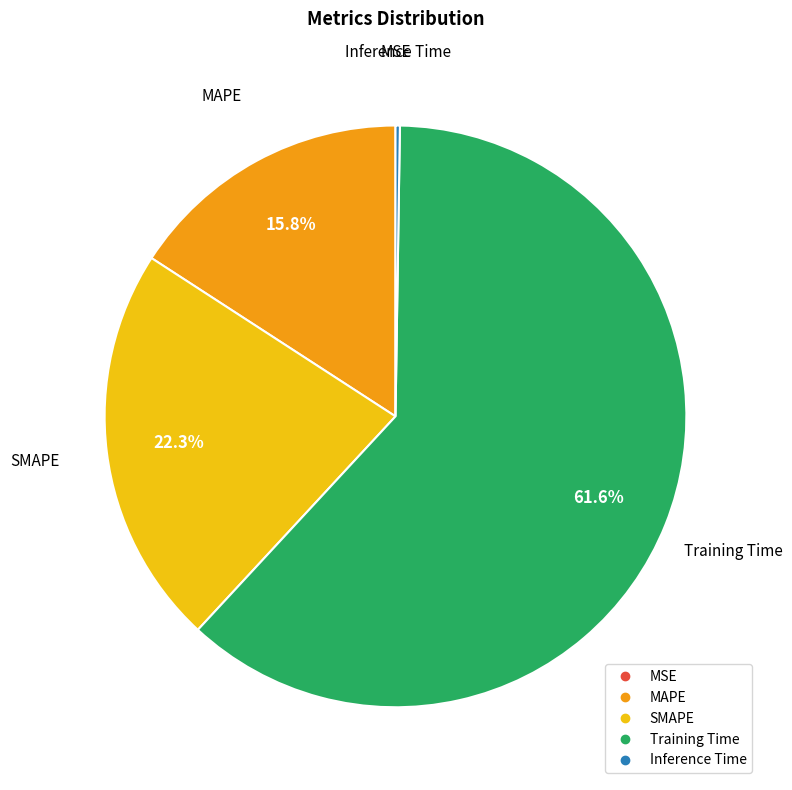

Is there a majority slice in this chart?

Yes